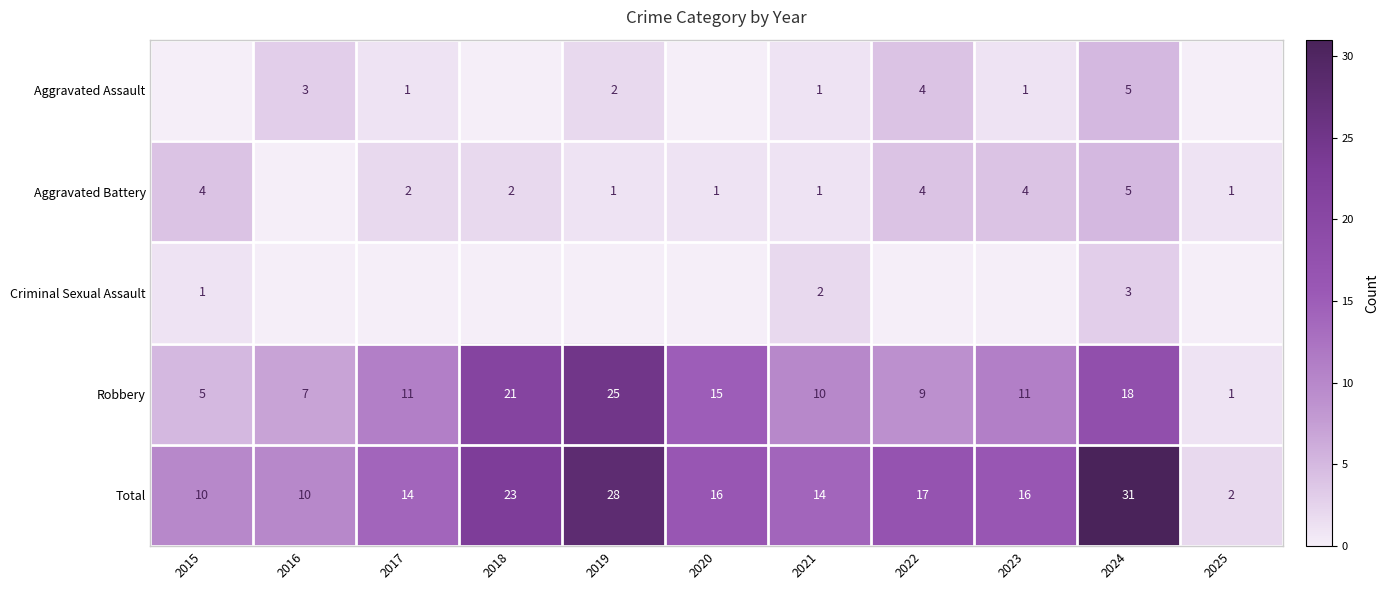

What is the highest value of the Total series?

31